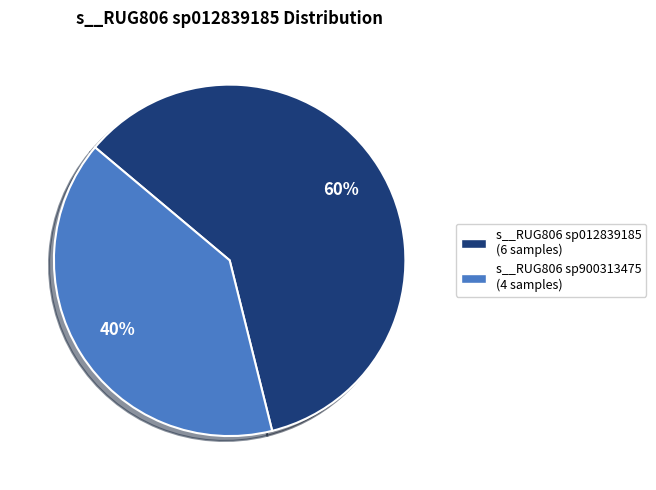

Count the number of slices in the pie.

2